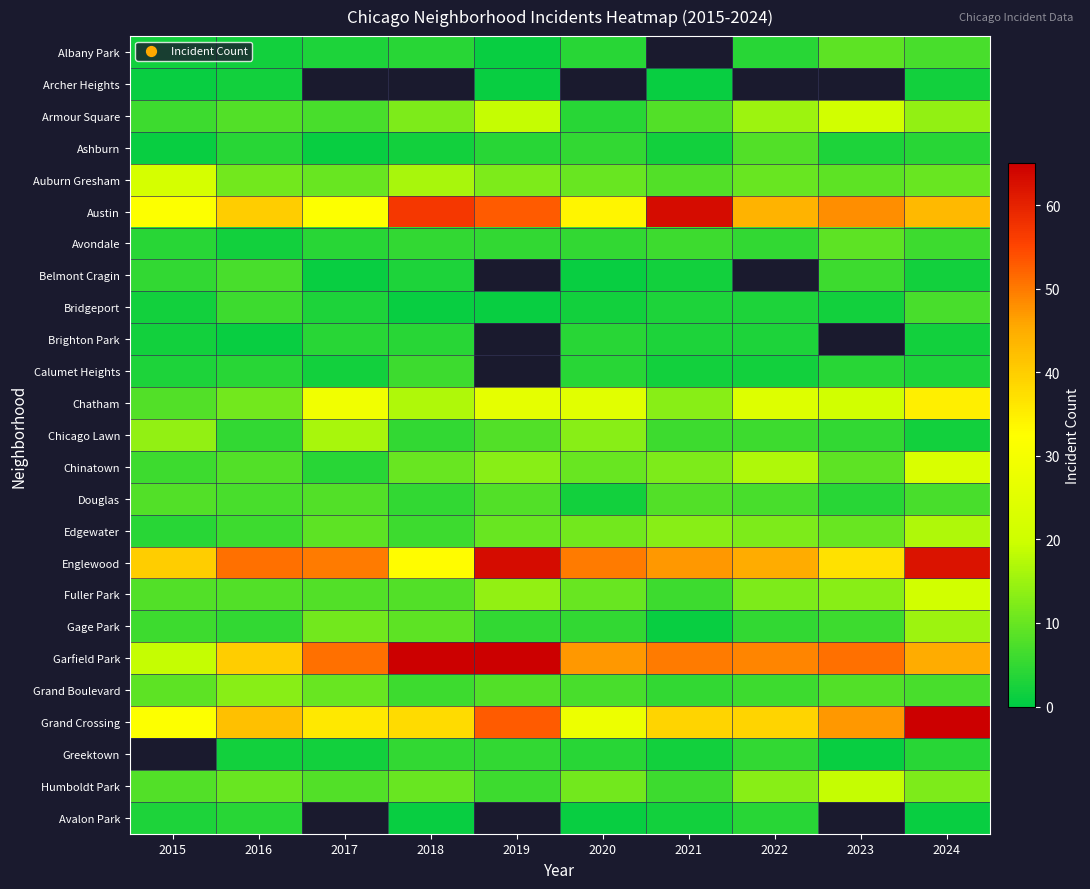

What is the greatest value displayed?

69.0